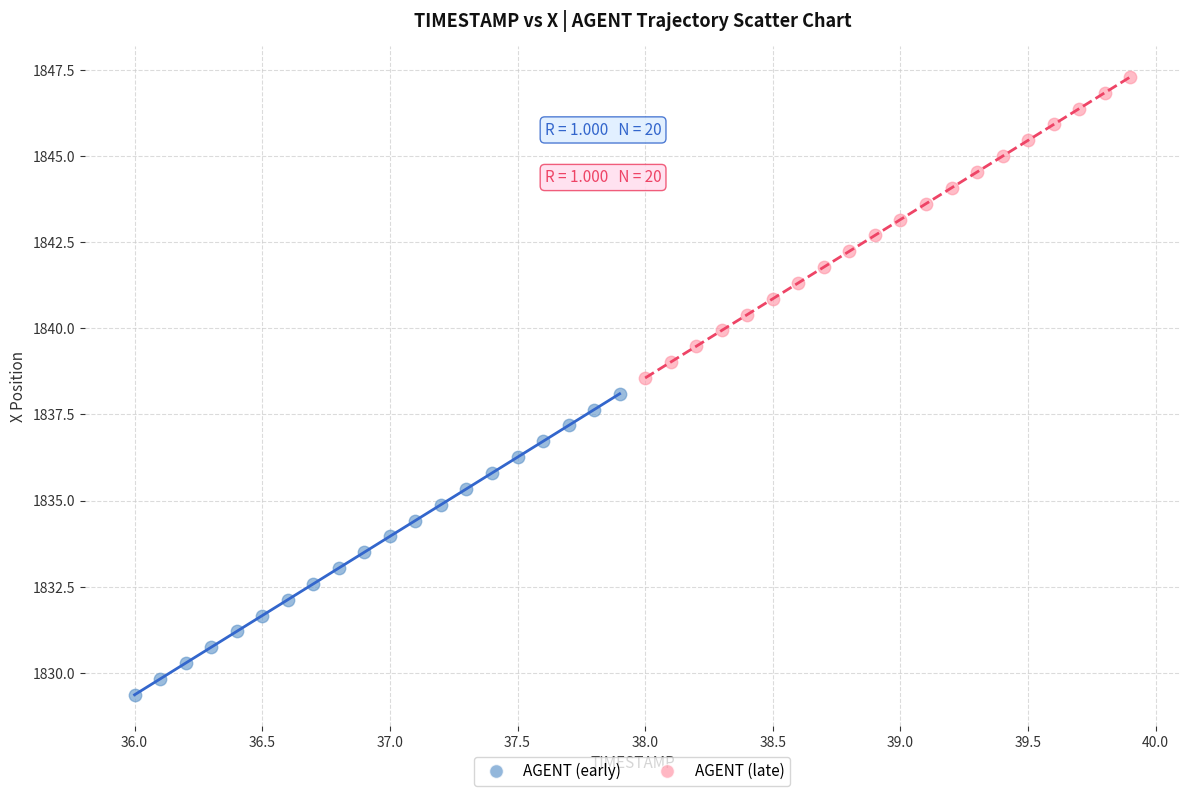

Which series reaches the minimum Y coordinate?

AGENT (early)